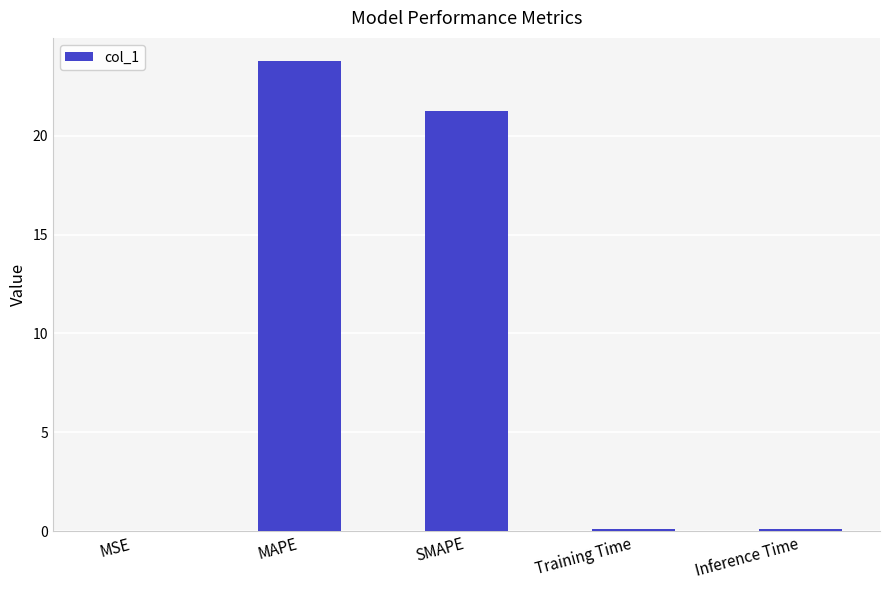

How many data points does each series have?

5